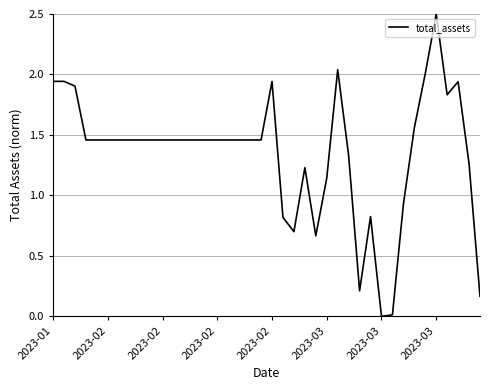

Does the chart display data point markers on the line(s)?

No